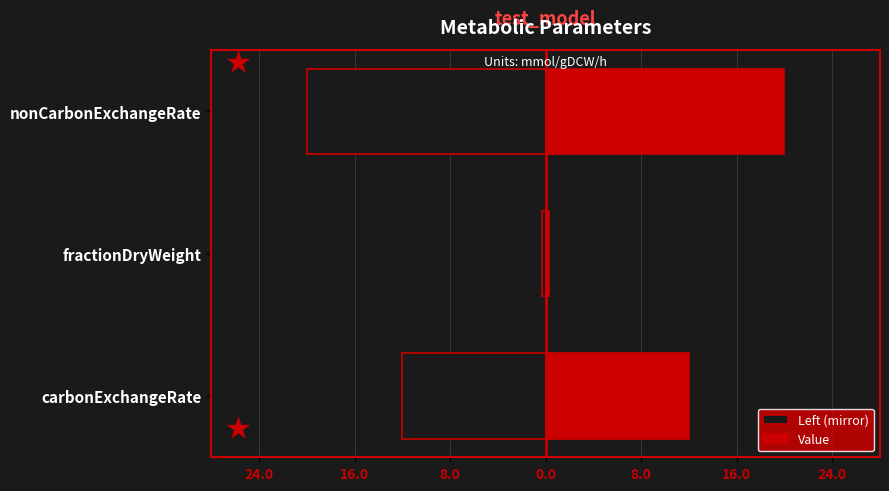

What is the value of the Value bar at the 3rd from the left?

20.0